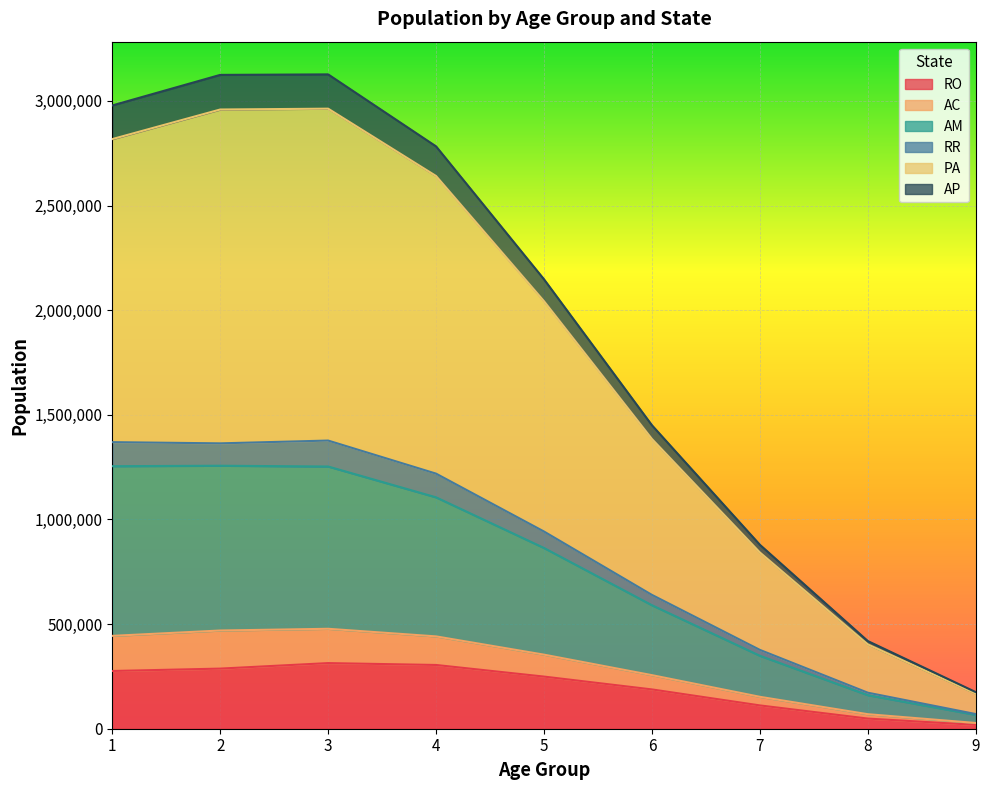

At which label does PA first exceed 2042872?

1